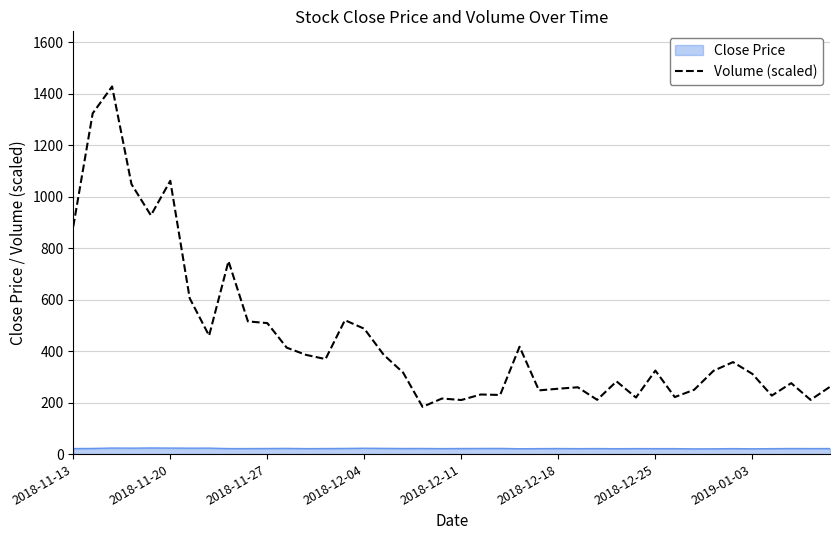

What is the difference between the maximum and minimum values in the Volume (scaled) series?

1244.4